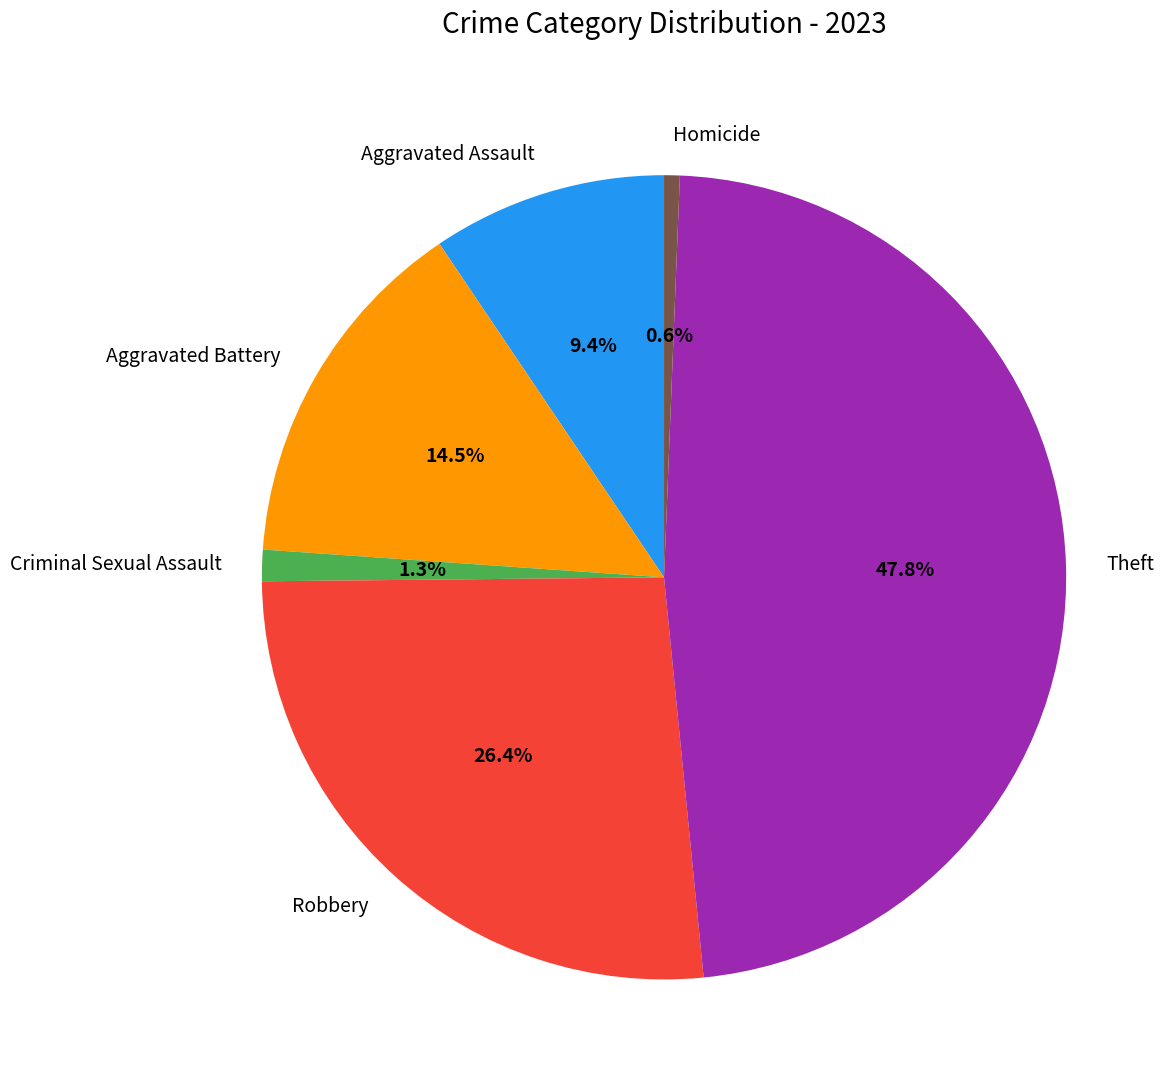

To the nearest percent, what portion does Theft represent?

48%